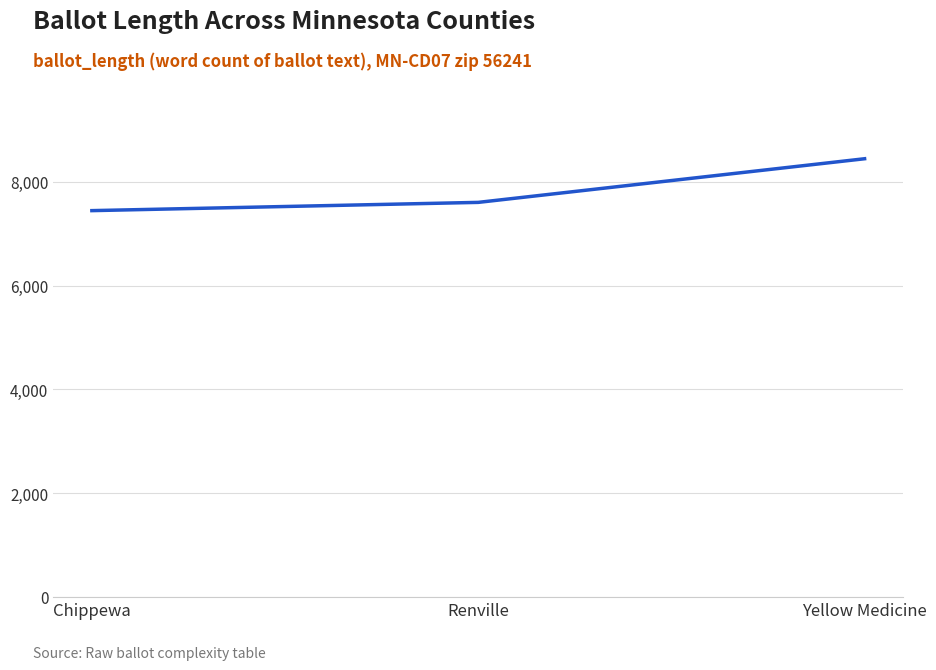

Approximately how many times larger is the value at Renville compared to Yellow Medicine?

0.9